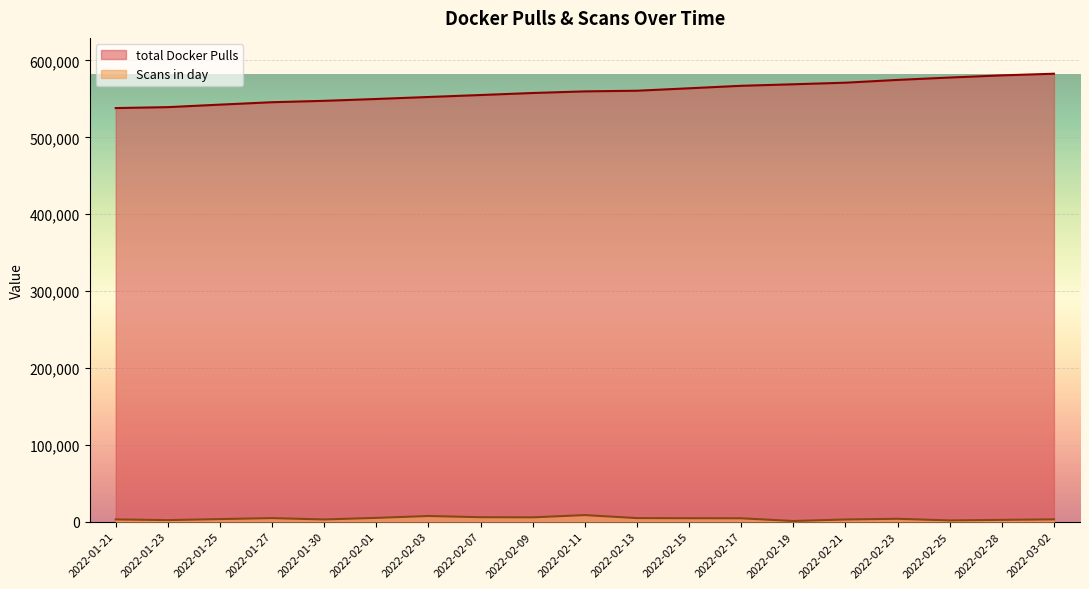

True or false: Scans in day and total Docker Pulls cross at least once.

False